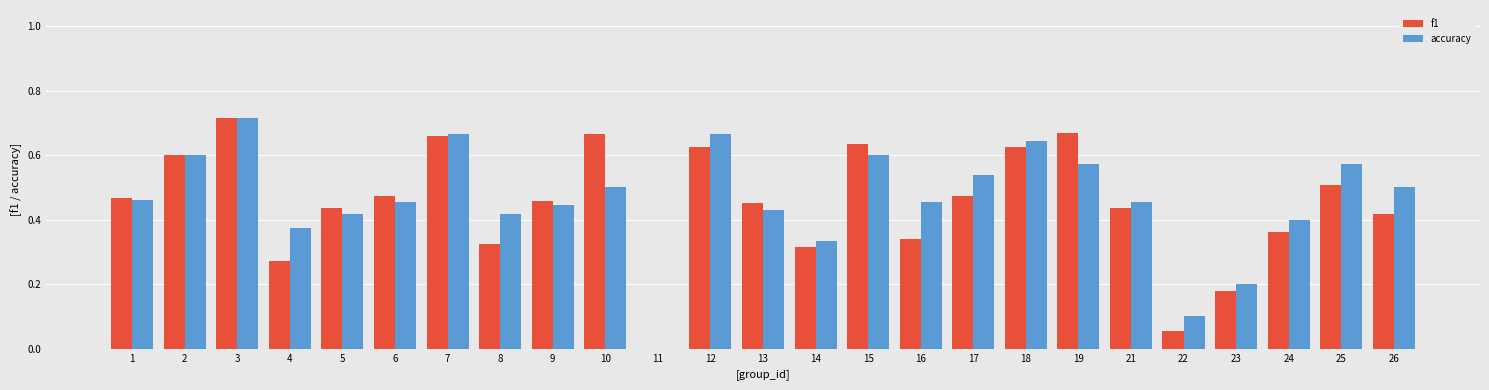

True or false: accuracy has a value of 0.2 at 22.

False